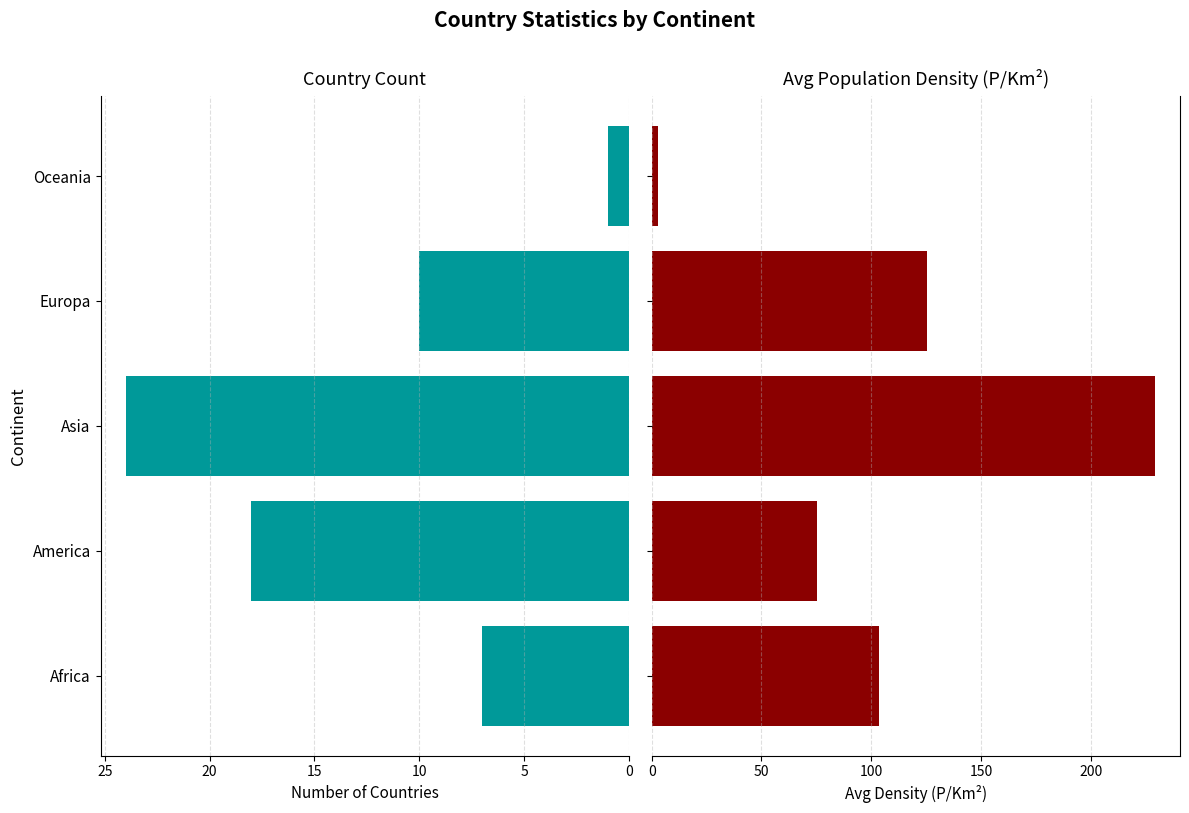

What is the maximum value for Avg Density?

229.1